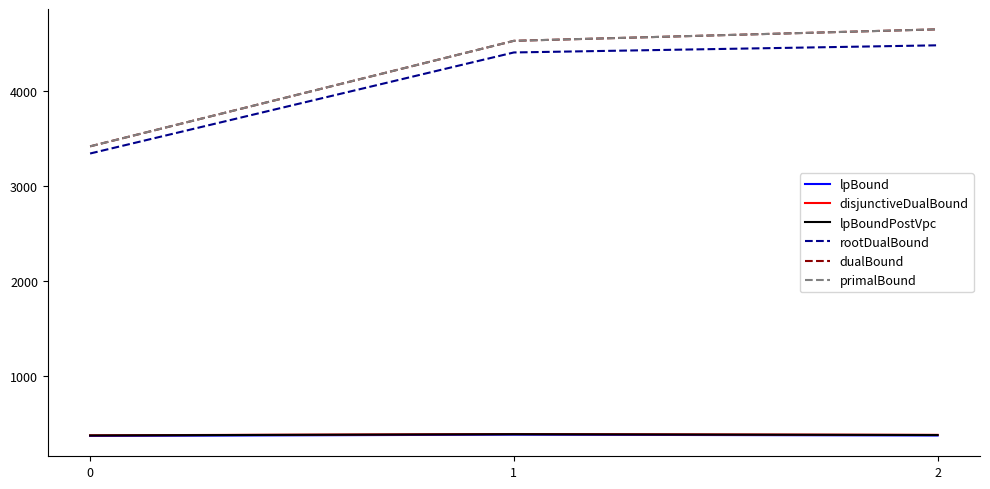

Rank the categories by rootDualBound value from highest to lowest.

2, 1, 0